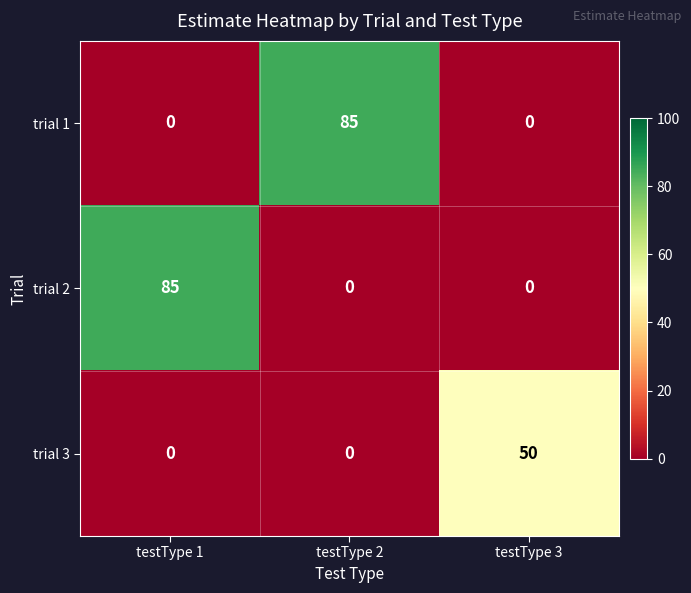

How many trial 1 values are between 0 and 85?

3